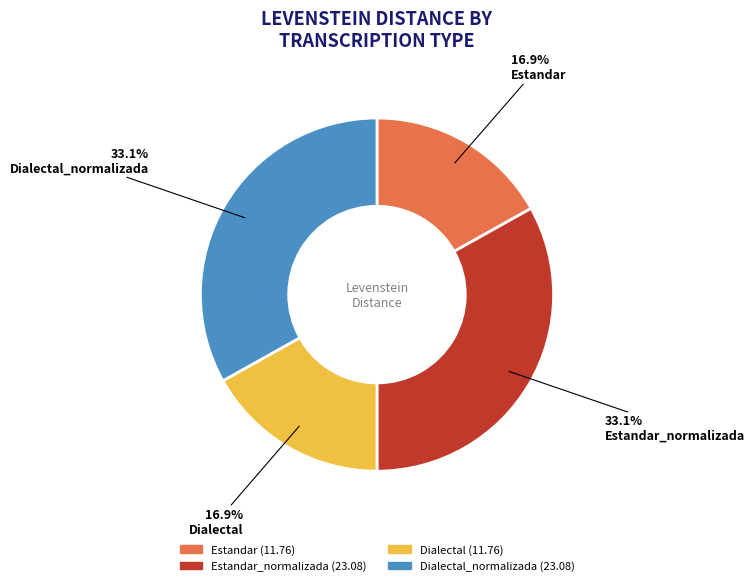

Is there any slice that represents more than half of the pie?

No